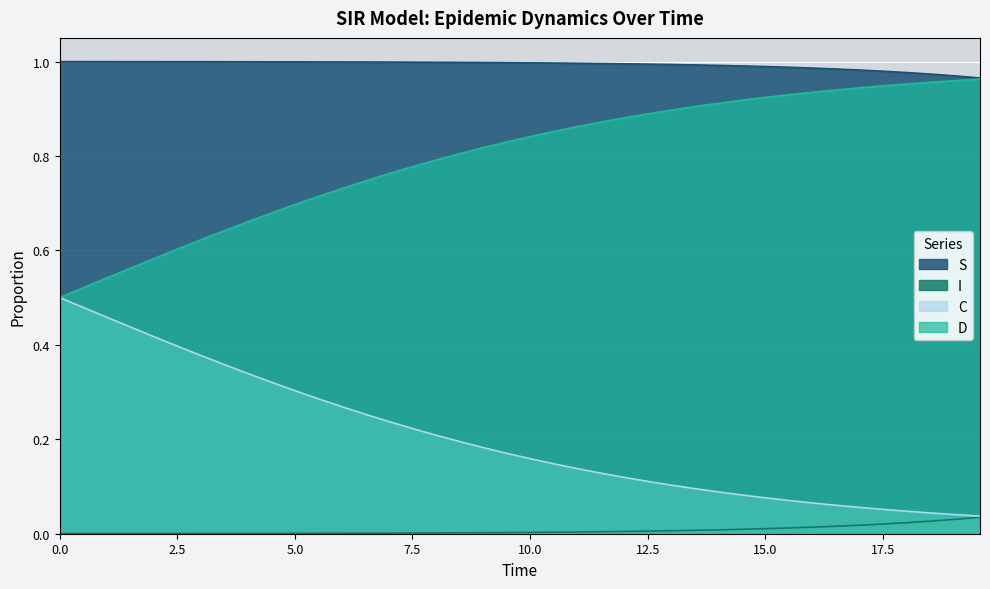

What are all the series names shown in the legend?

S, I, C, D